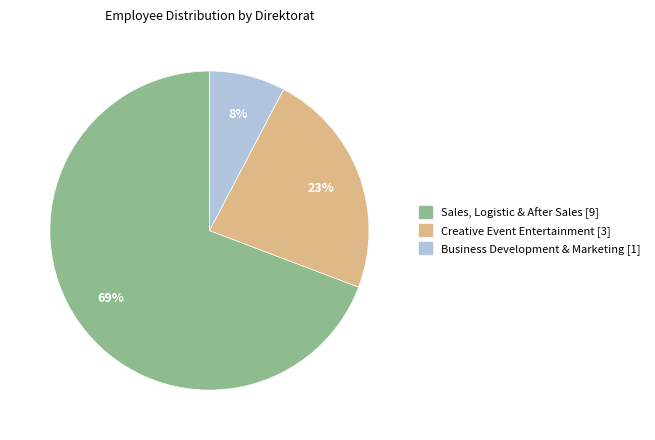

Is the sum of Sales, Logistic & After Sales and Business Development & Marketing greater than half?

Yes